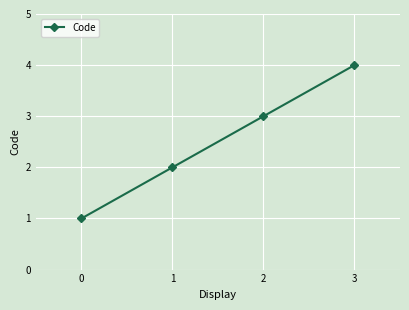

What is the sum of the values at 3 and 1?

6